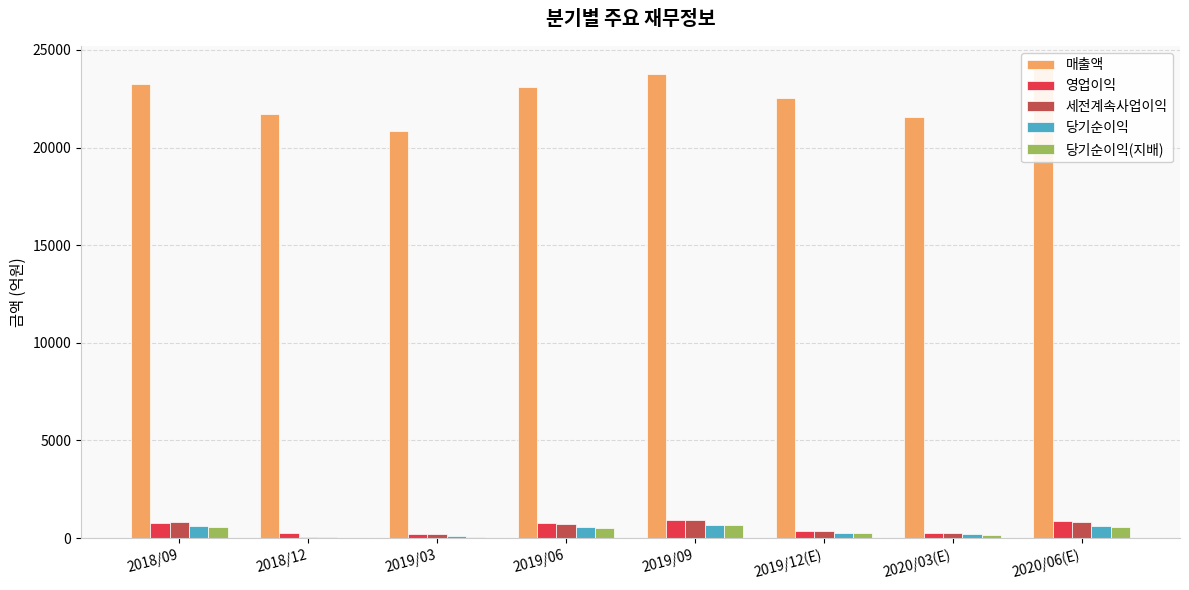

At which label does 당기순이익 reach its minimum?

2018/12